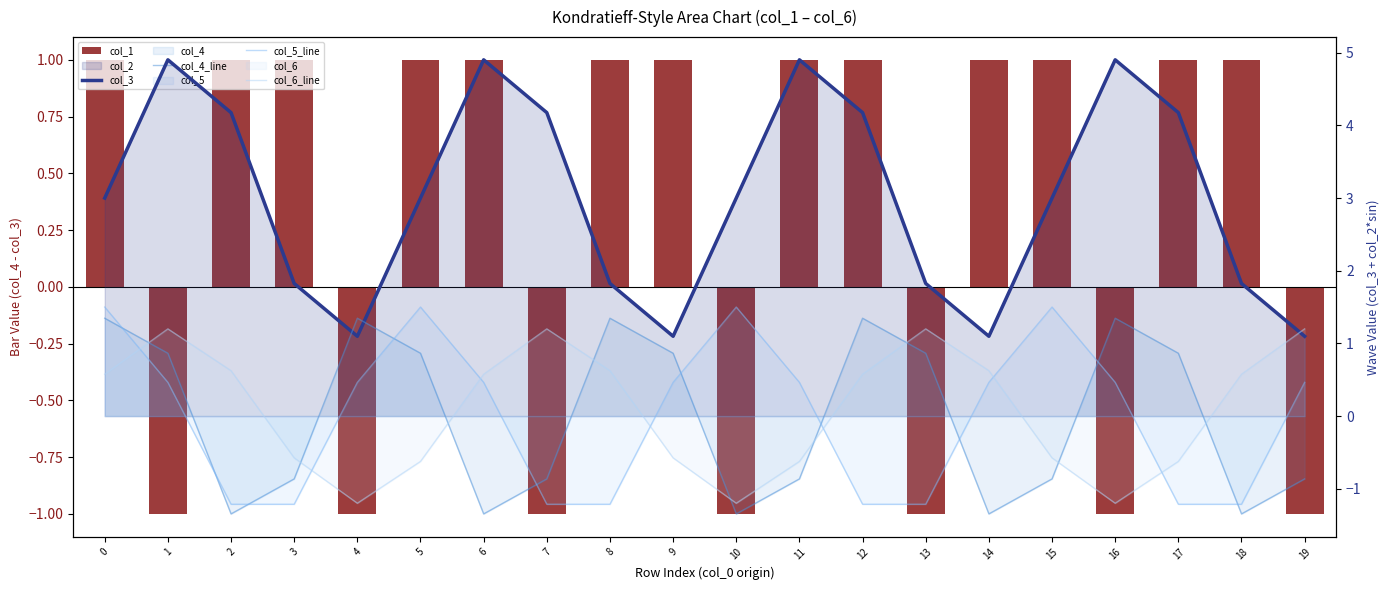

How many negative values does the col_4_line series have?

10